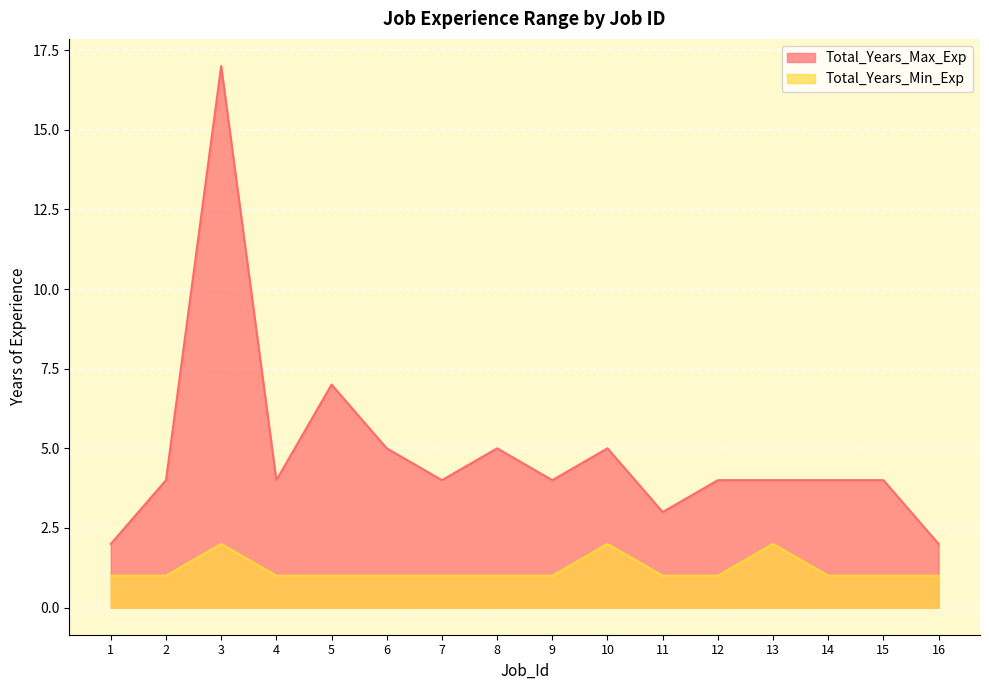

How many data points does each series have?

16